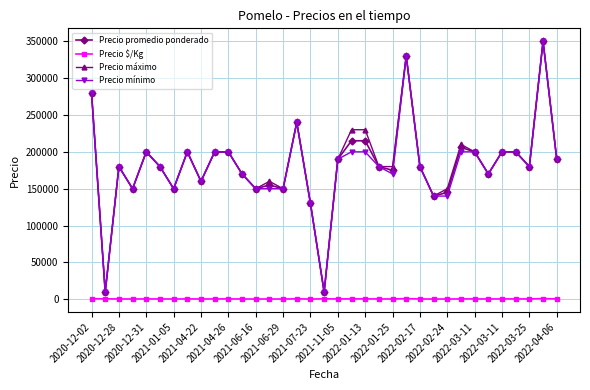

True or false: Precio $/Kg and Precio promedio ponderado intersect in this chart.

False